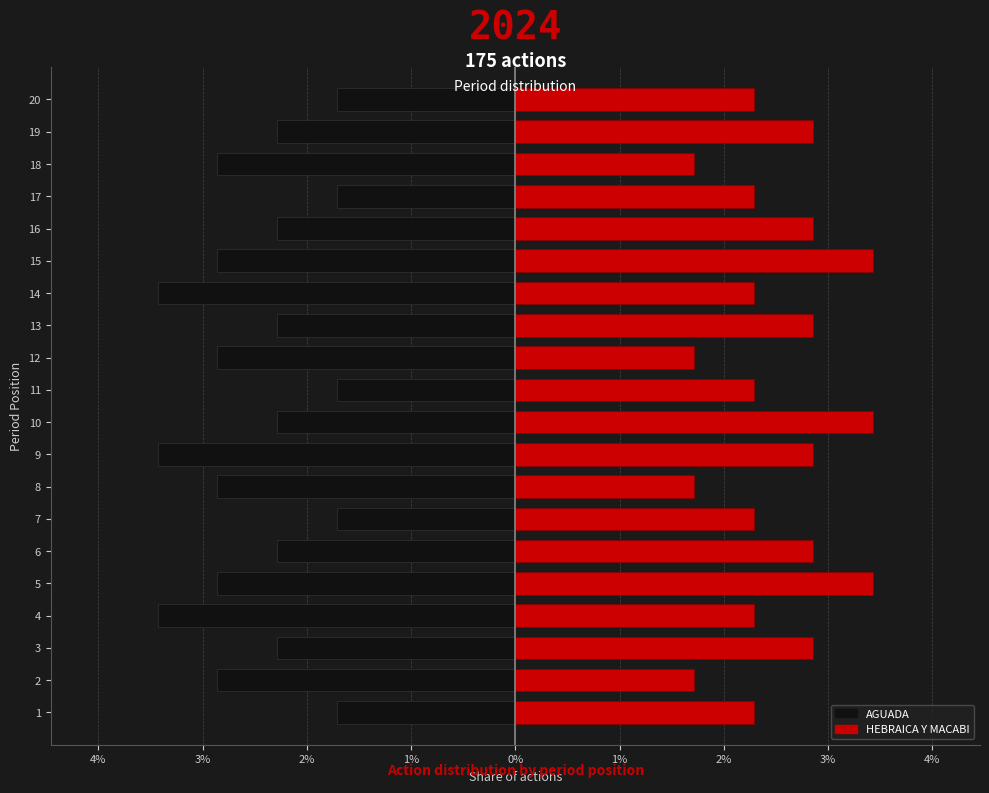

The value of HEBRAICA Y MACABI at 17 is 0.0. True or false?

False